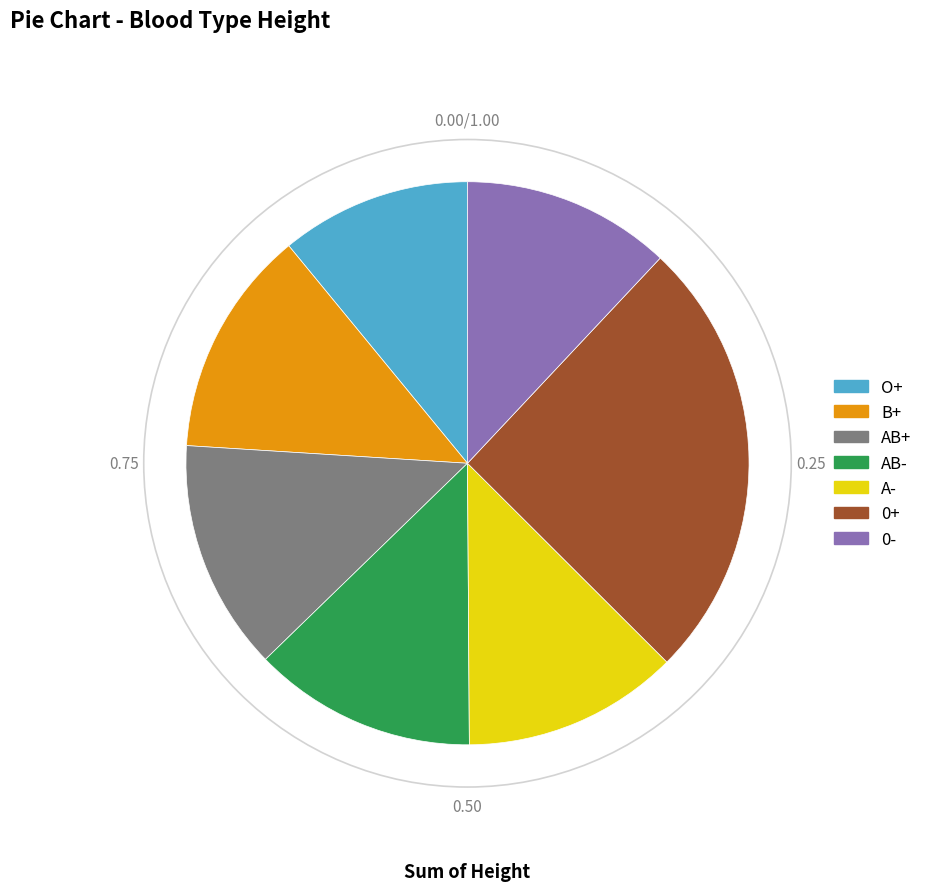

How many segments does this pie chart have?

7